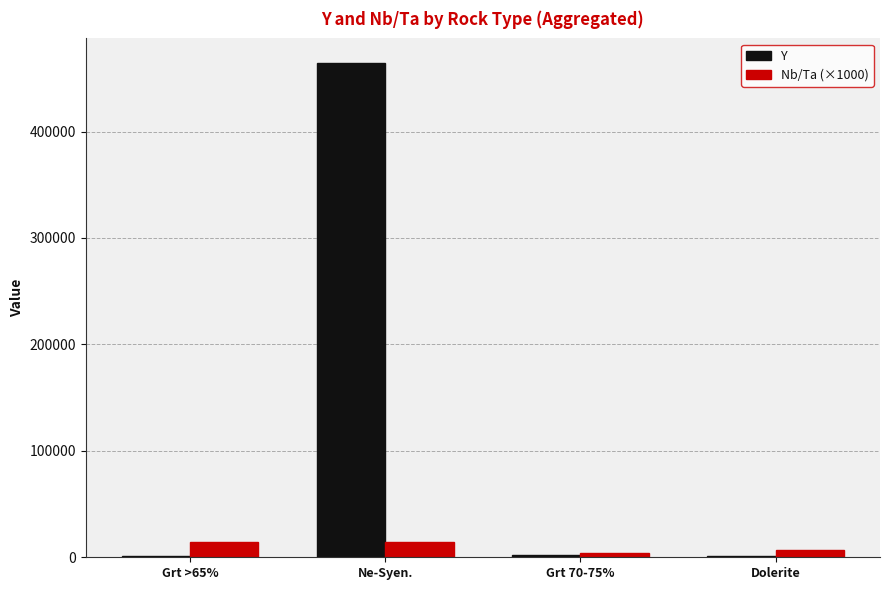

The Nb/Ta (×1000) series shows 14820.0 at Ne-Syen.. True or false?

True